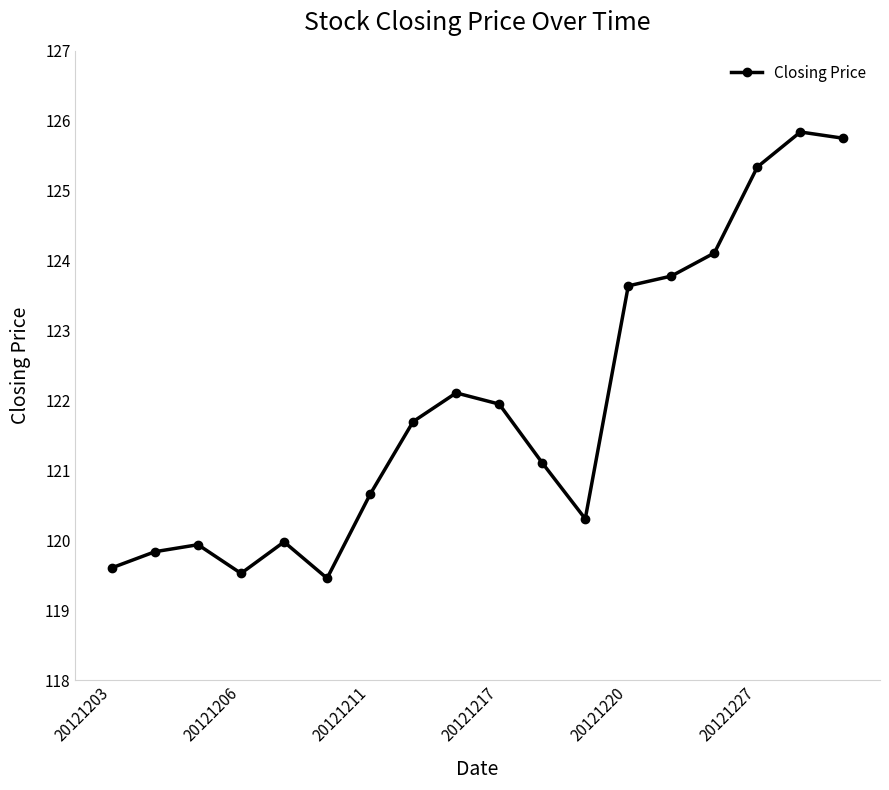

What is the value of the 16th point from the left?

125.3